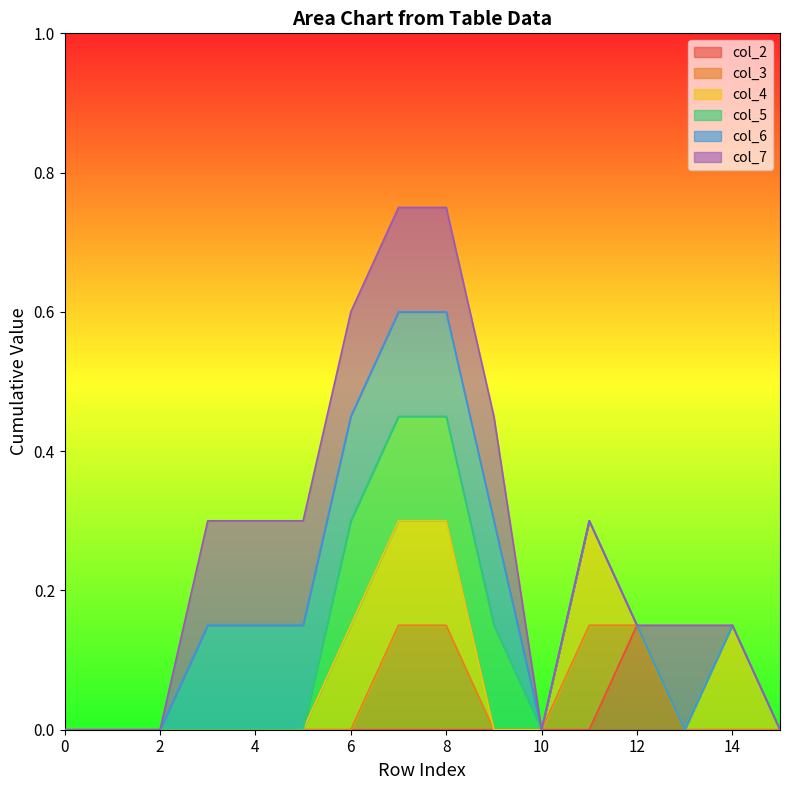

List the series in order of their peak value, lowest first.

col_2, col_3, col_4, col_5, col_6, col_7